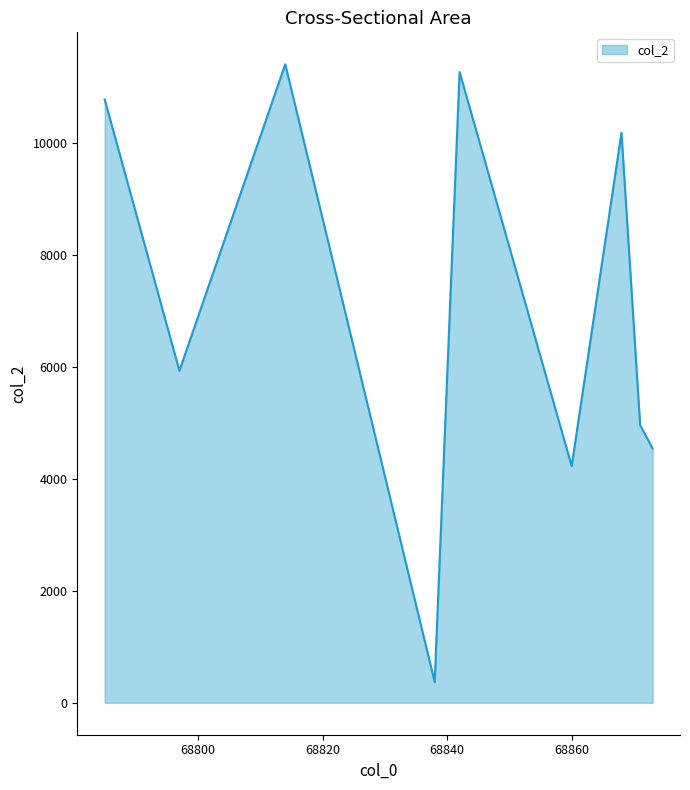

What is the difference between the maximum and minimum values?

11037